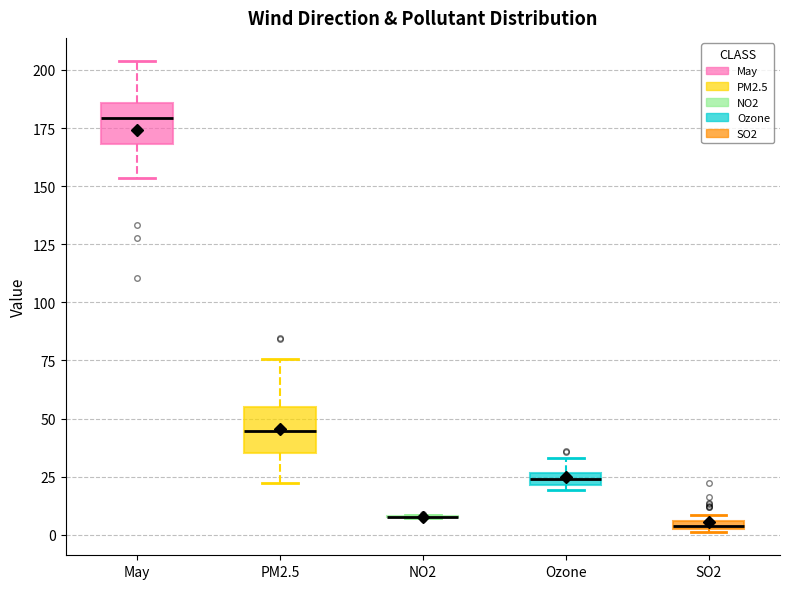

Where is the lower edge of the box for SO2 on the y-axis? The values are not printed on the chart, so give them approximately, as read against the axis.

0